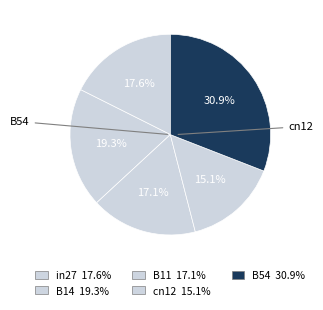

True or false: B54 accounts for 25% of the total.

False